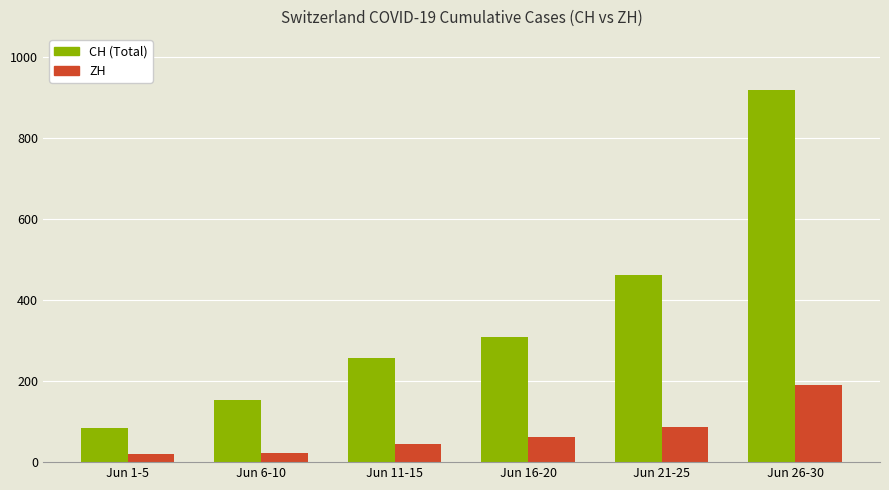

What is the greatest value displayed?

919